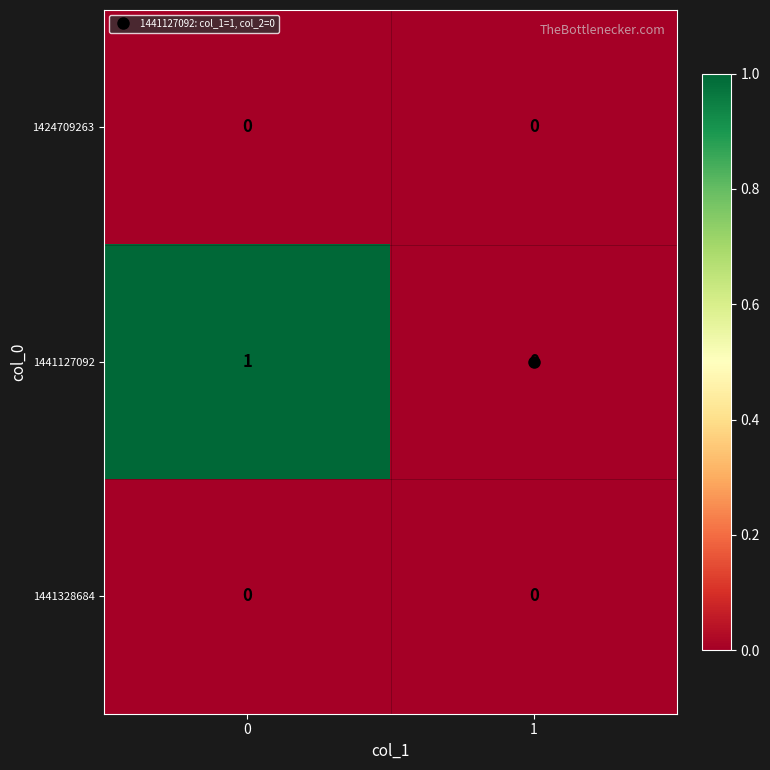

Which series has the widest spread of values?

1441127092